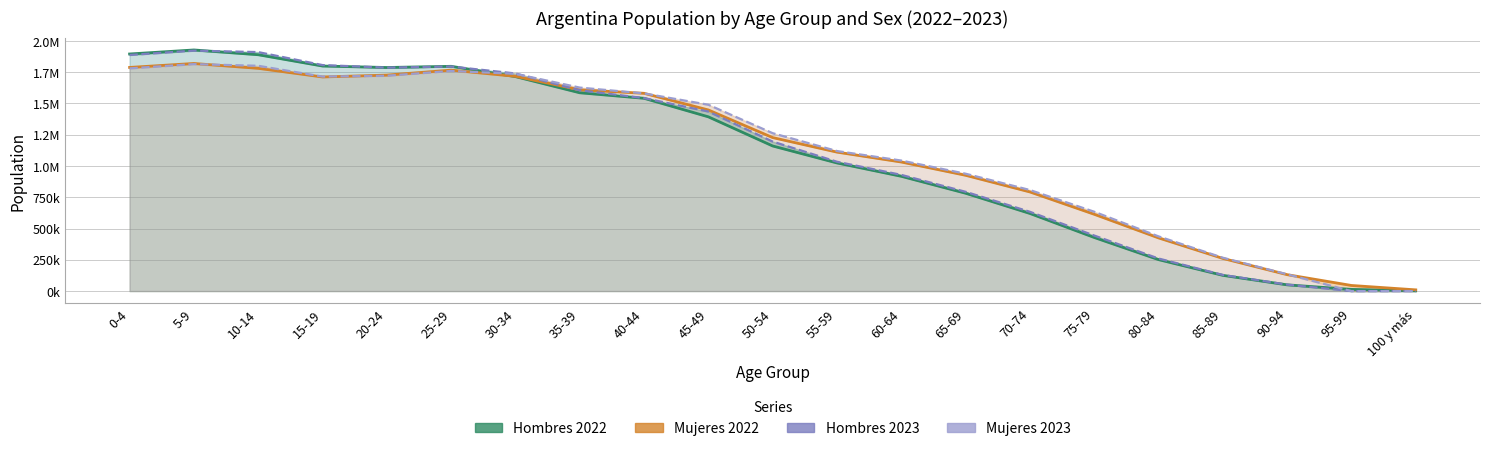

The value of Mujeres 2023 at 95-99 is 0. True or false?

True